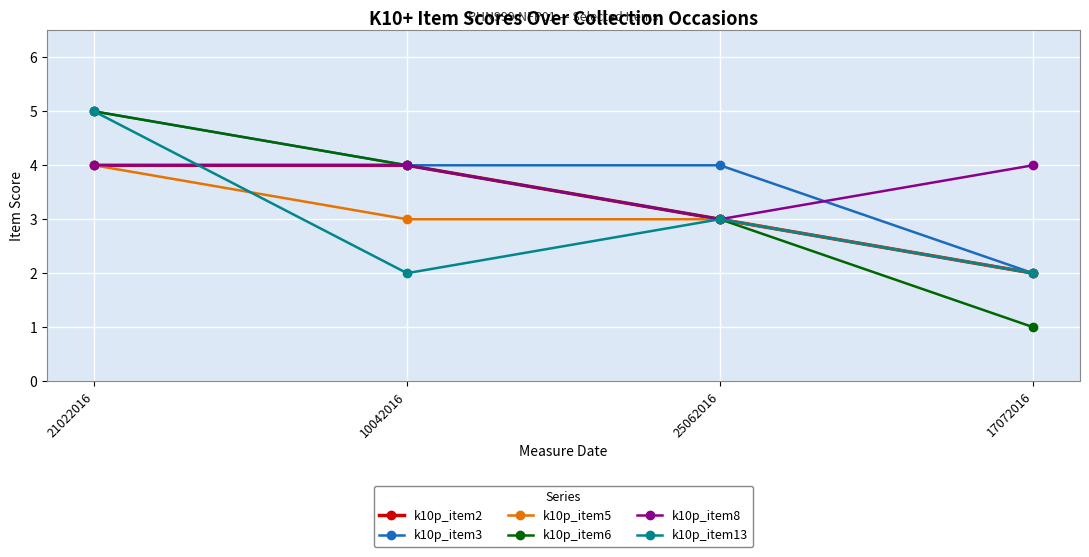

True or false: k10p_item5 has more than 1 points higher than both neighbors.

False